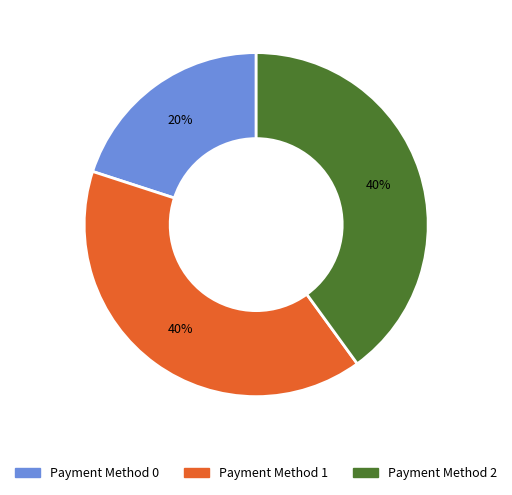

To the nearest percent, what is the difference between the largest and smallest slice percentages?

20%